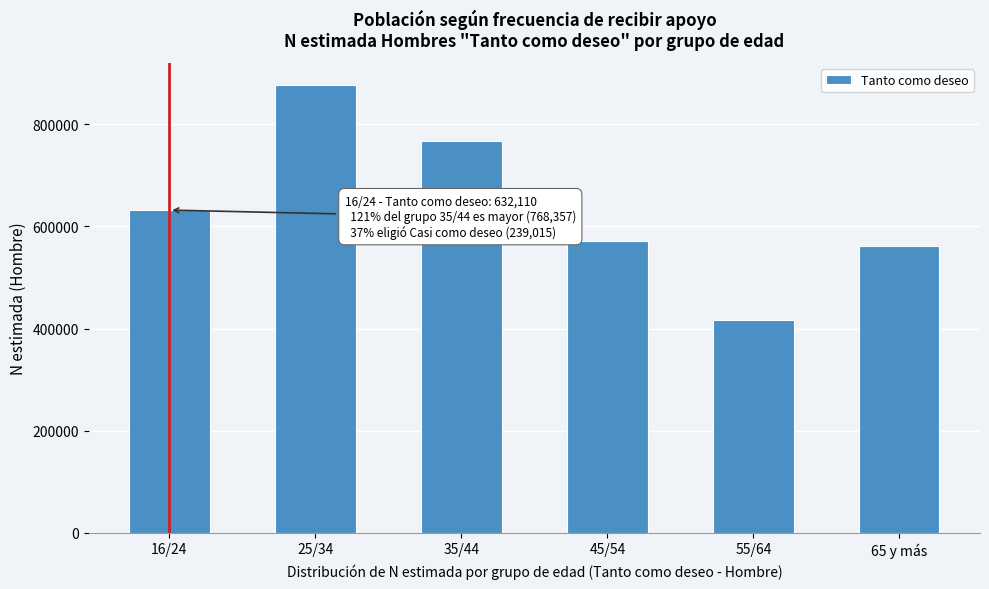

Reading right to left, what are all the values shown in this chart?

65 y más=560827	55/64=417620	45/54=570827	35/44=768357	25/34=876856	16/24=632110